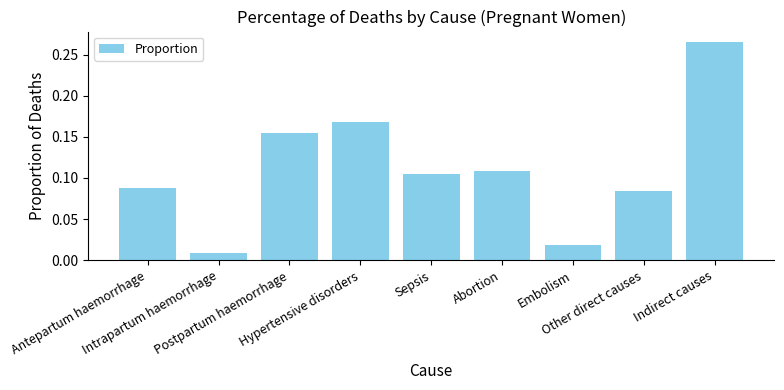

How many series are shown in this chart?

1